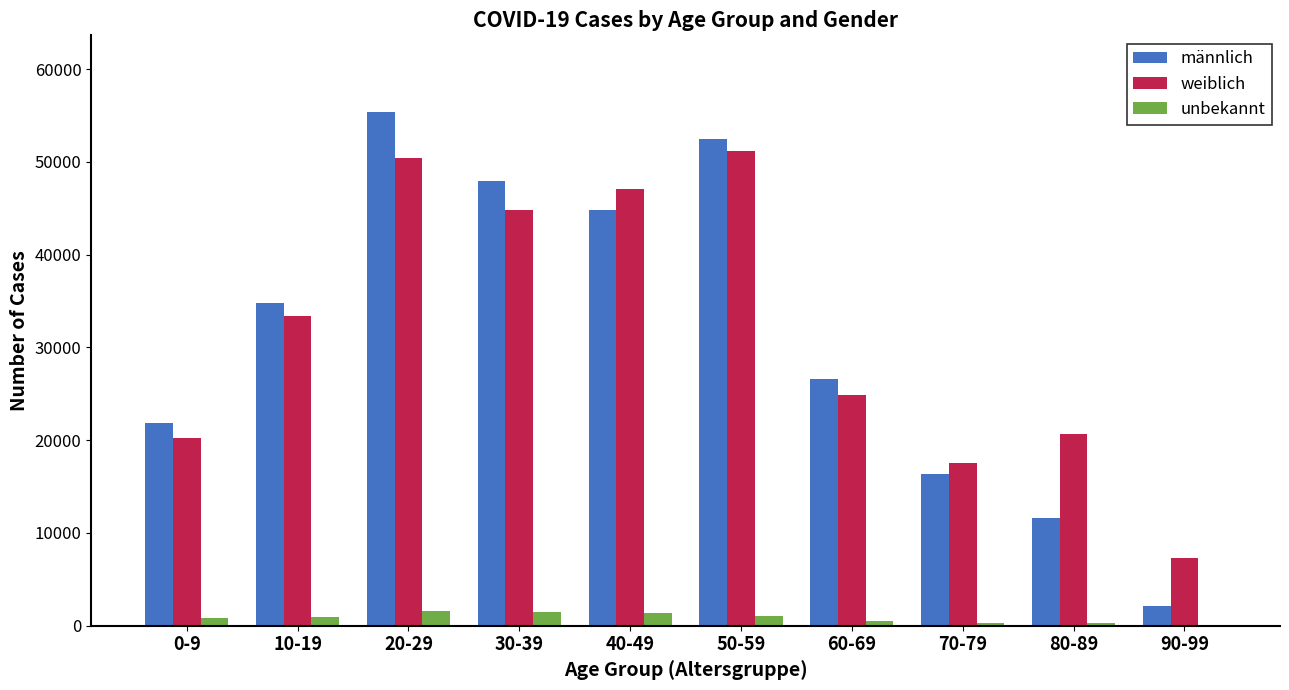

What is the sum of all weiblich values?

317570